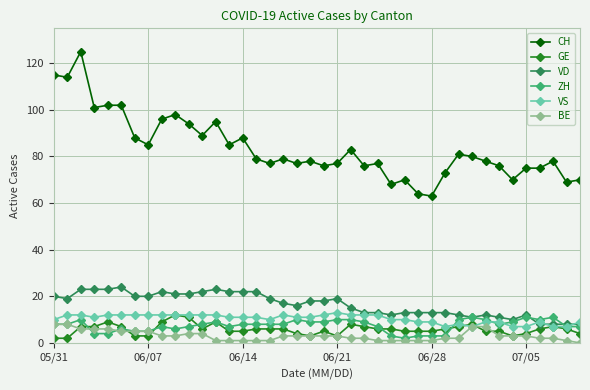

True or false: BE and GE intersect in this chart.

True